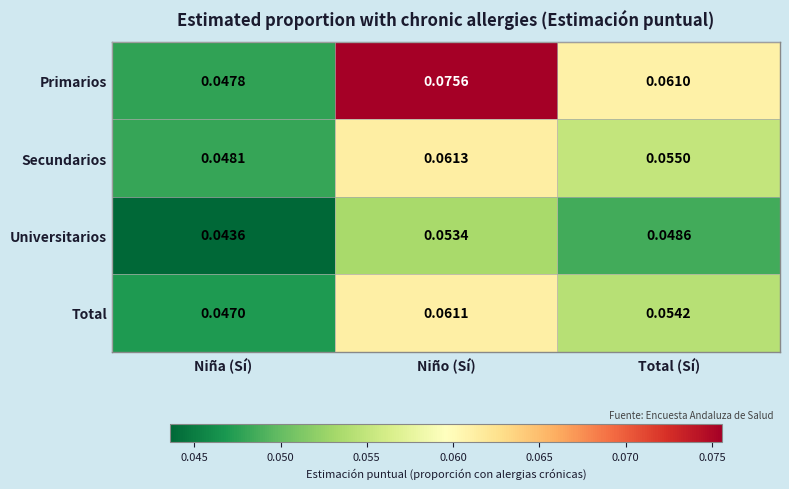

Which category has the lowest value in the Primarios series?

Niña (Sí)